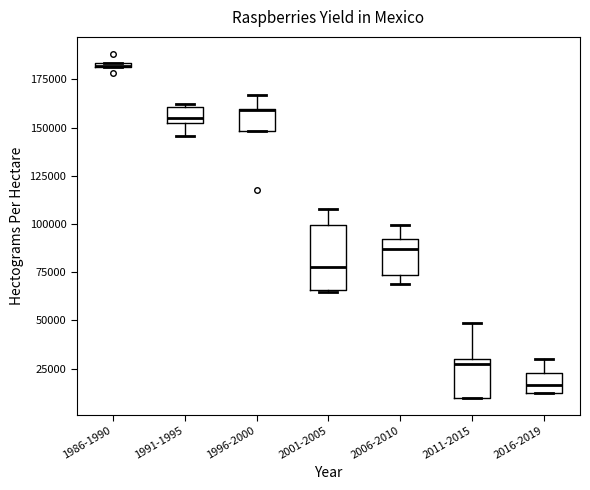

Which box is the tallest, from its lower edge to its upper edge?

2001-2005